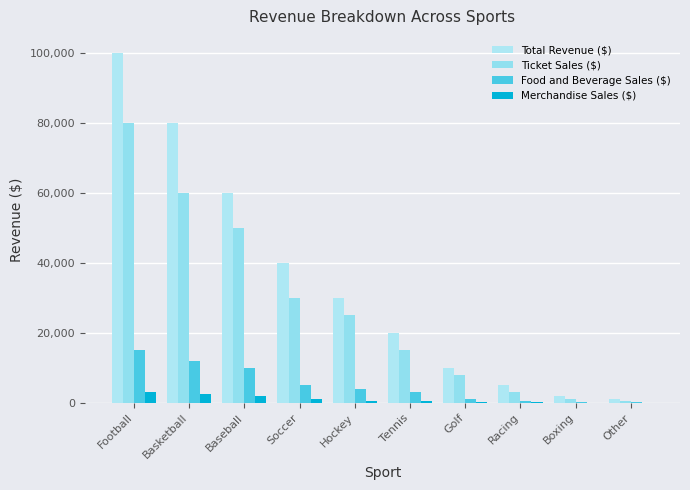

Does the chart contain stacked bars?

No